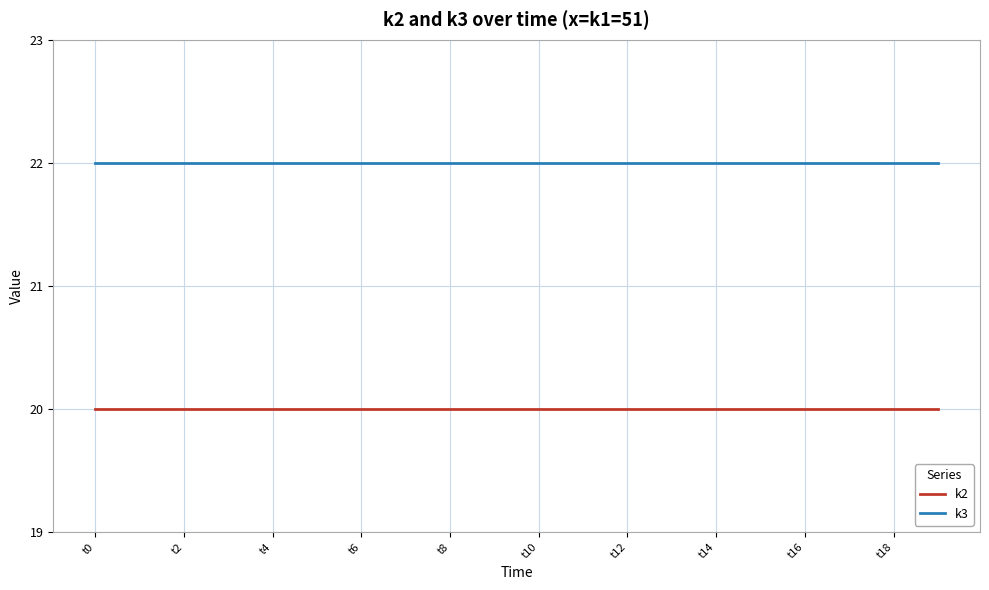

True or false: k2 and k3 cross at least once.

False